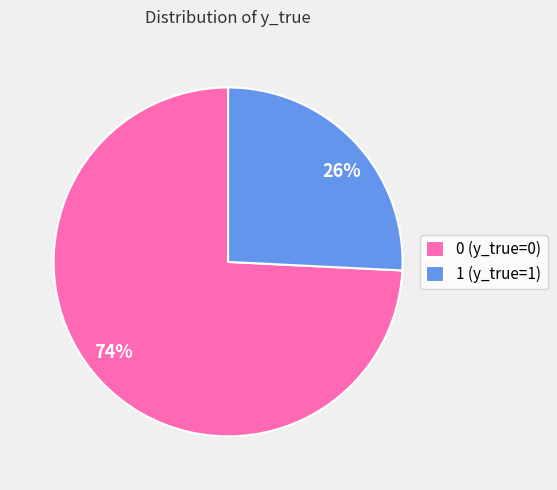

Do 0 (y_true=0) and 1 (y_true=1) together represent more than half of the pie?

Yes